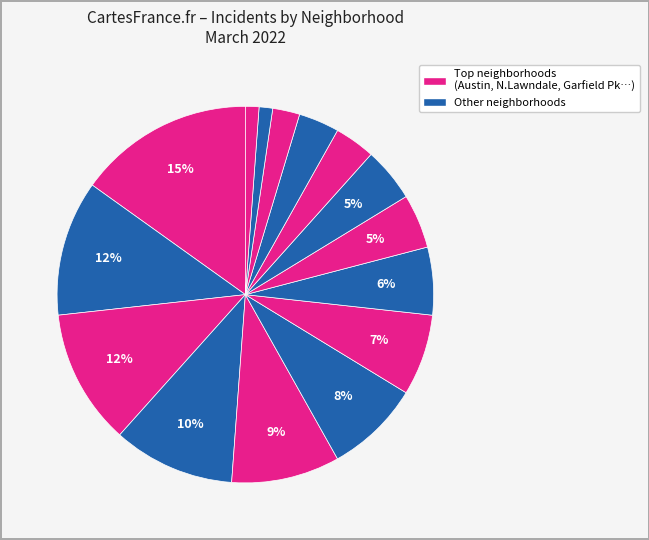

How many segments does this pie chart have?

15